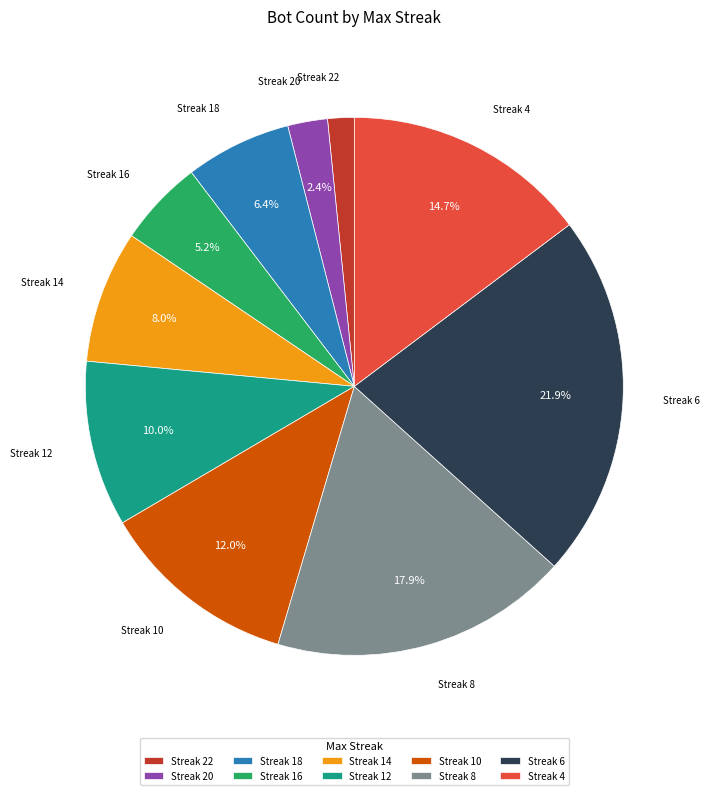

Which category has the smallest portion of the pie?

Streak 22